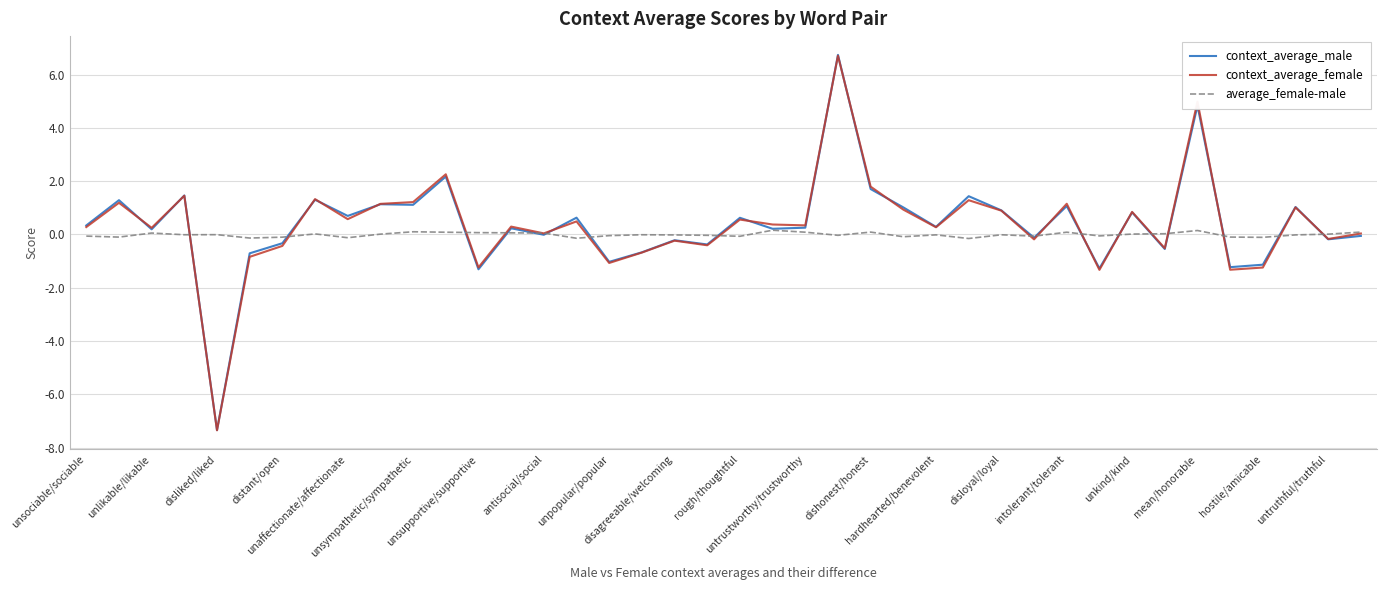

Which series has the widest spread of values?

context_average_male